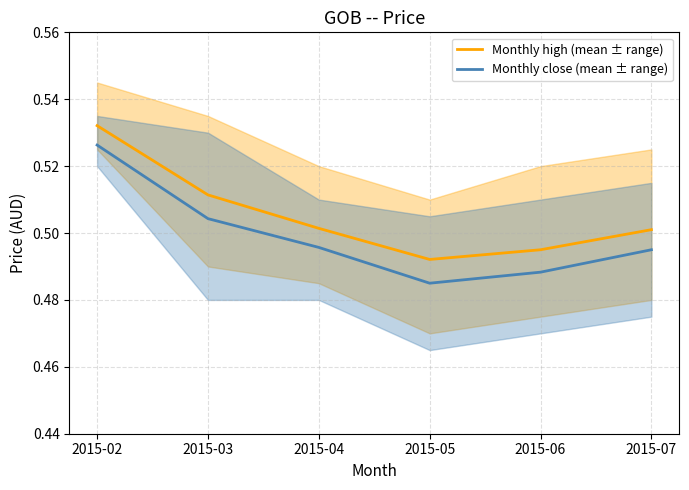

List the series in order of their peak value, lowest first.

Monthly close (mean ± range), Monthly high (mean ± range)